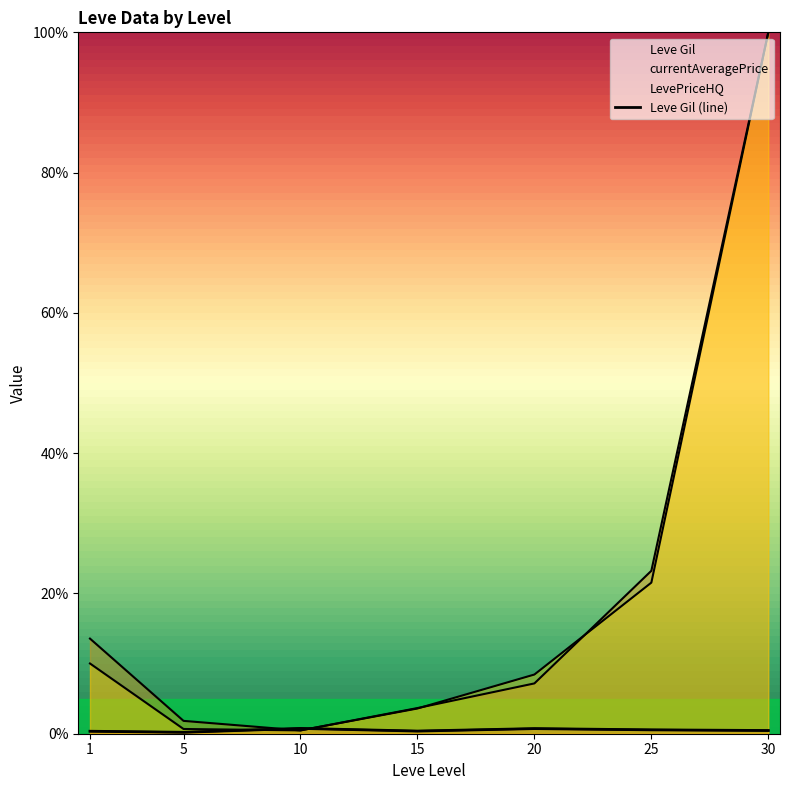

At which category does the data reach its first local peak?

10